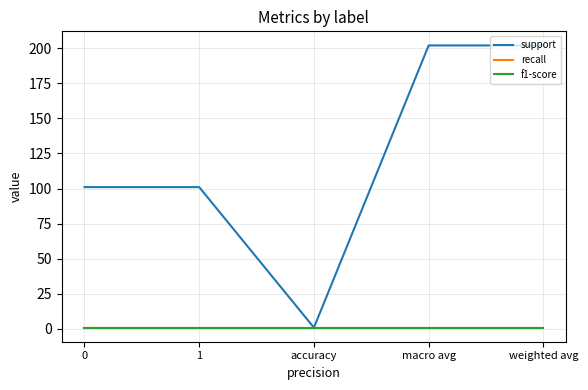

Which has a higher value, 0 or weighted avg?

weighted avg